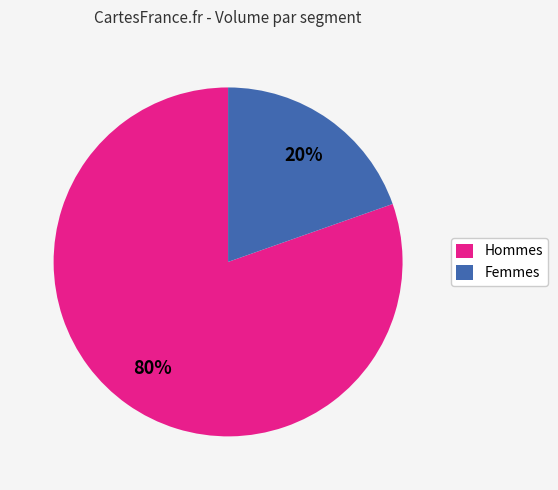

Combined, do Hommes and Femmes account for over 50%?

Yes